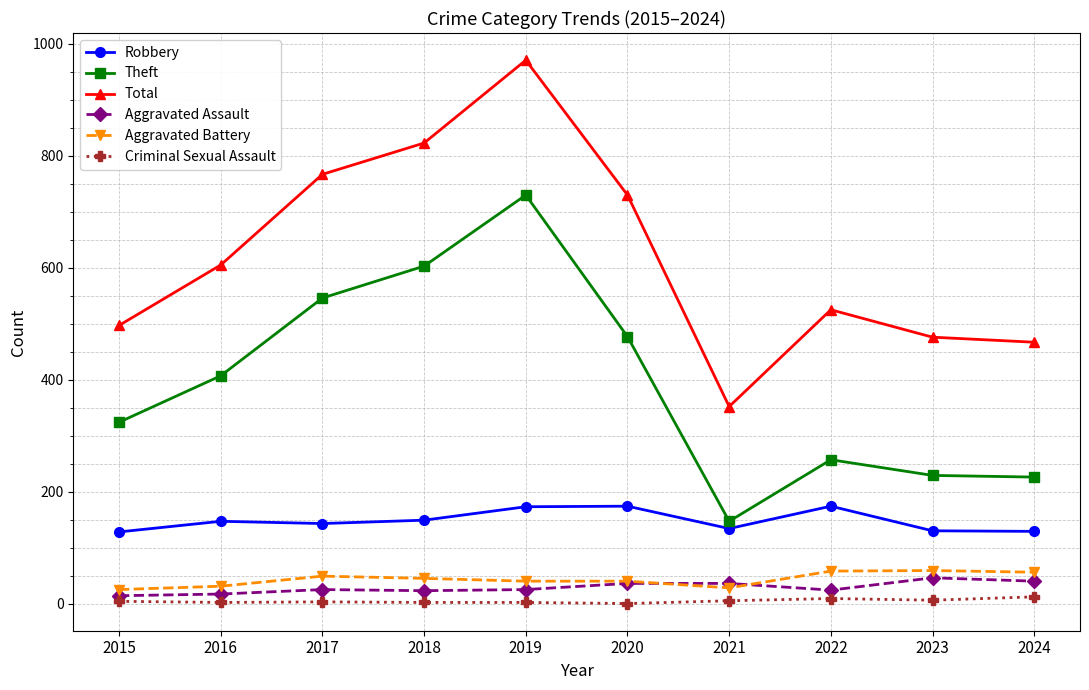

Is this an area chart (filled region under the line)?

No